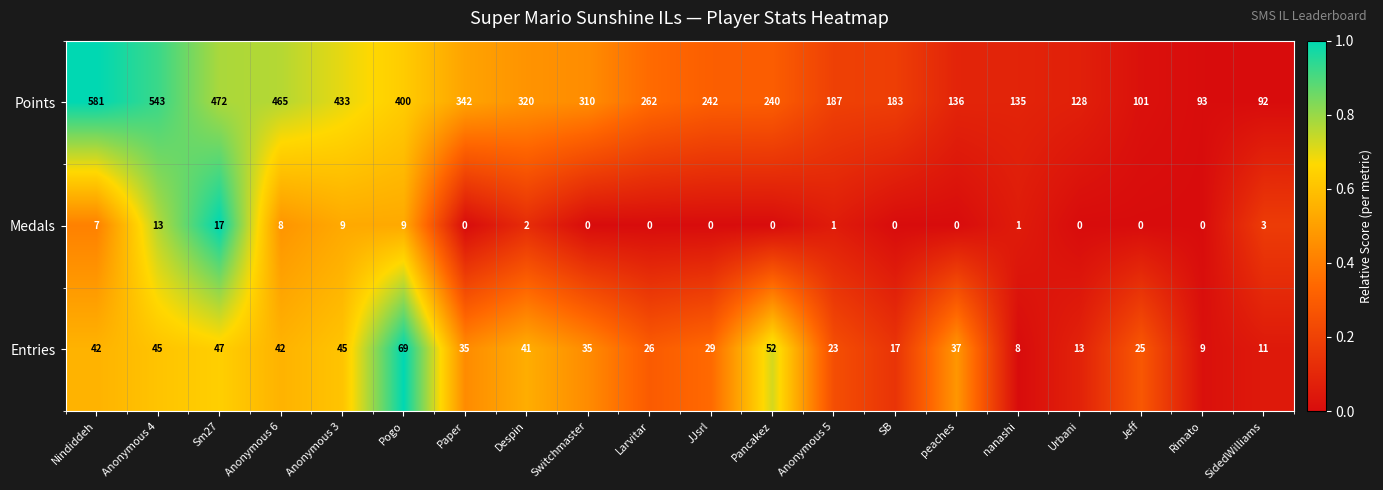

What is the average value of the Entries series?

33